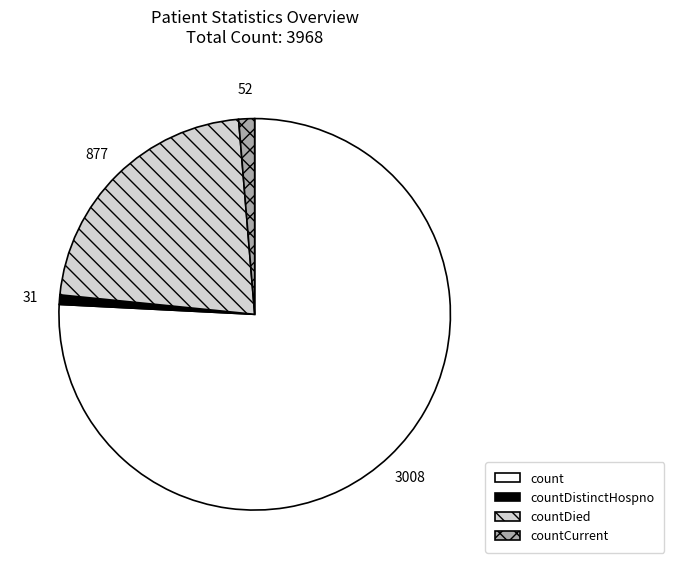

Is there a majority slice in this chart?

Yes